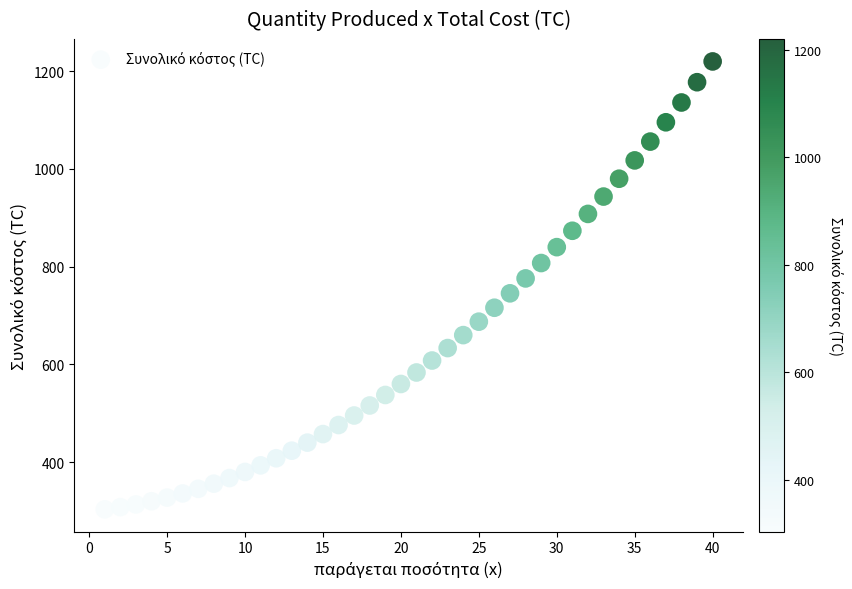

What is the range of X values (max minus min)?

39.0